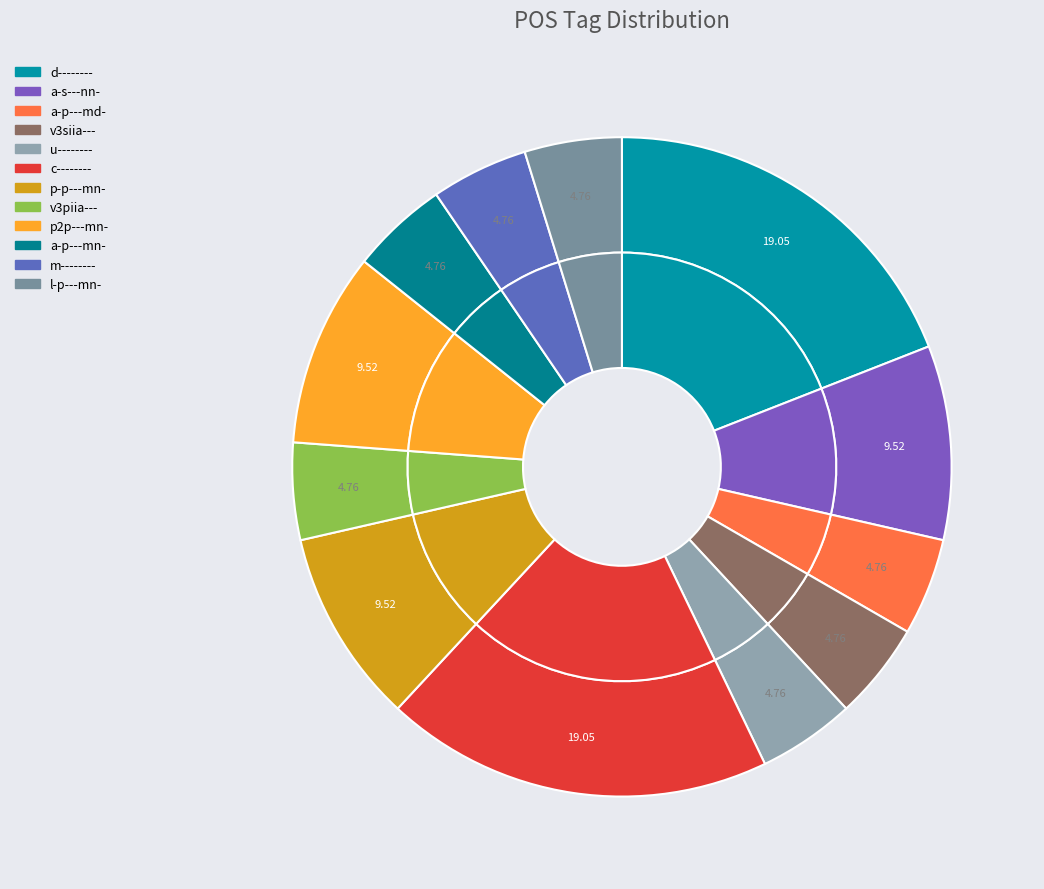

Is there a majority slice in this chart?

No